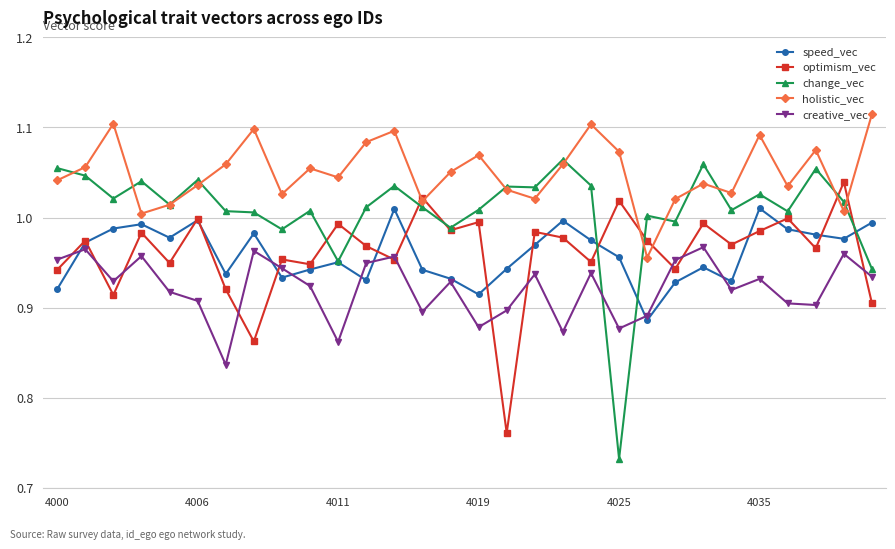

Which series has the largest total across all categories?

holistic_vec